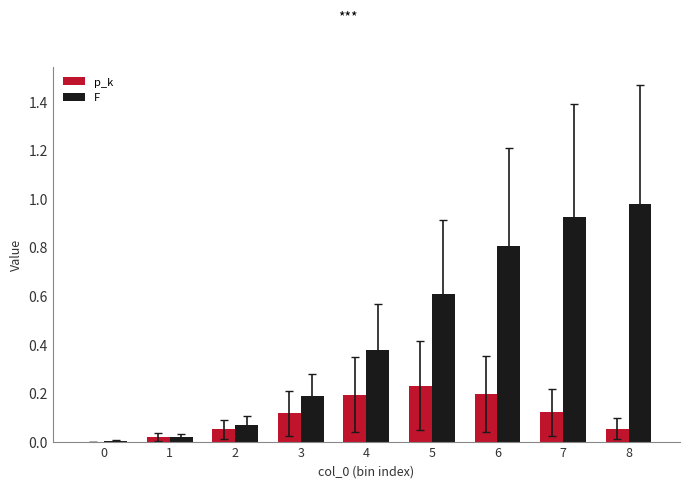

What is the sum of all F values?

4.0